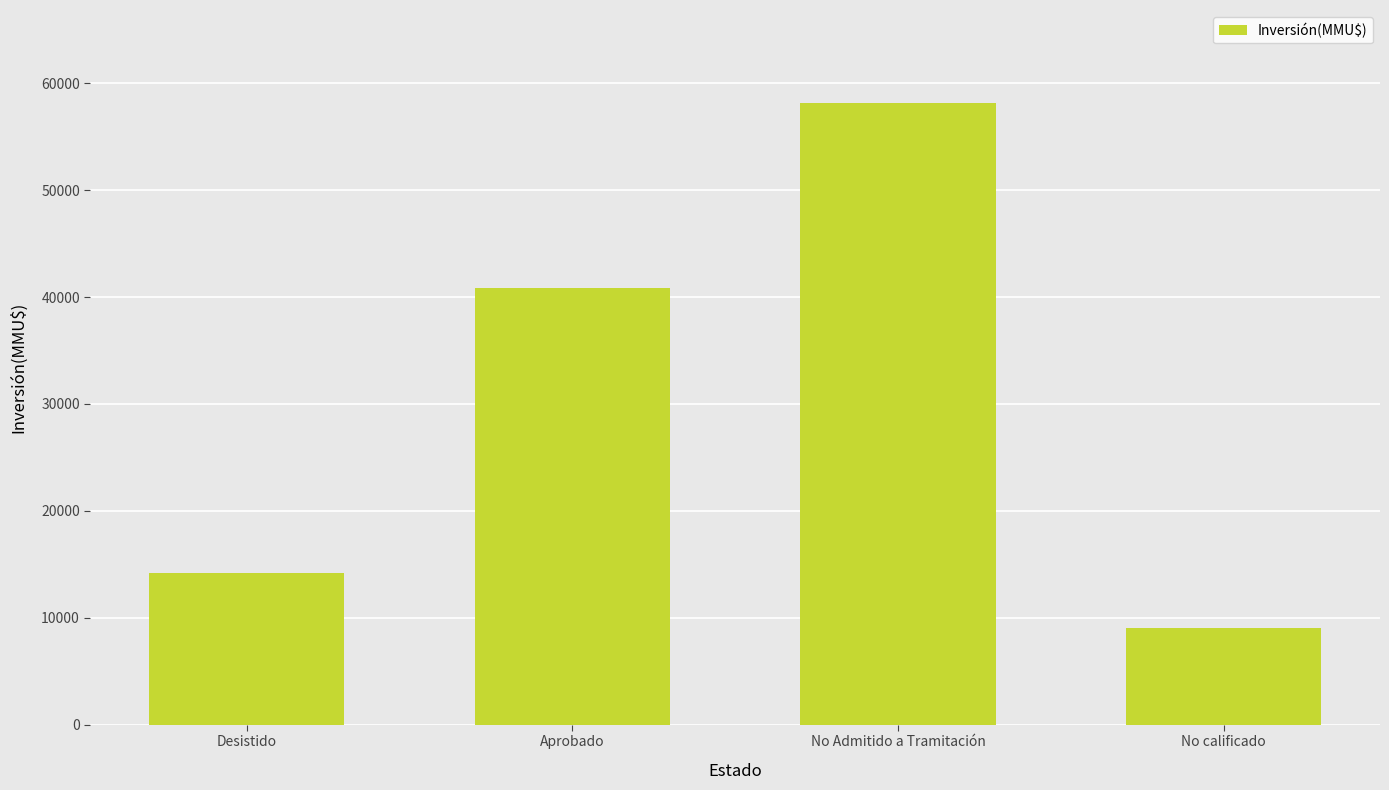

Reading left to right, list all the values displayed in this chart.

14192	40873	58127	9000